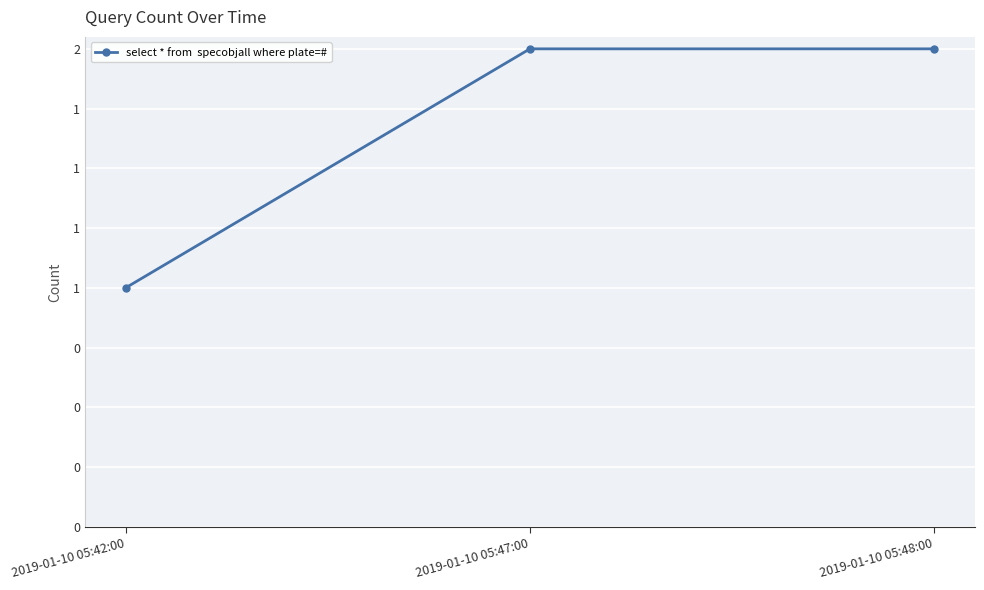

Read the value at 2019-01-10 05:48:00.

2